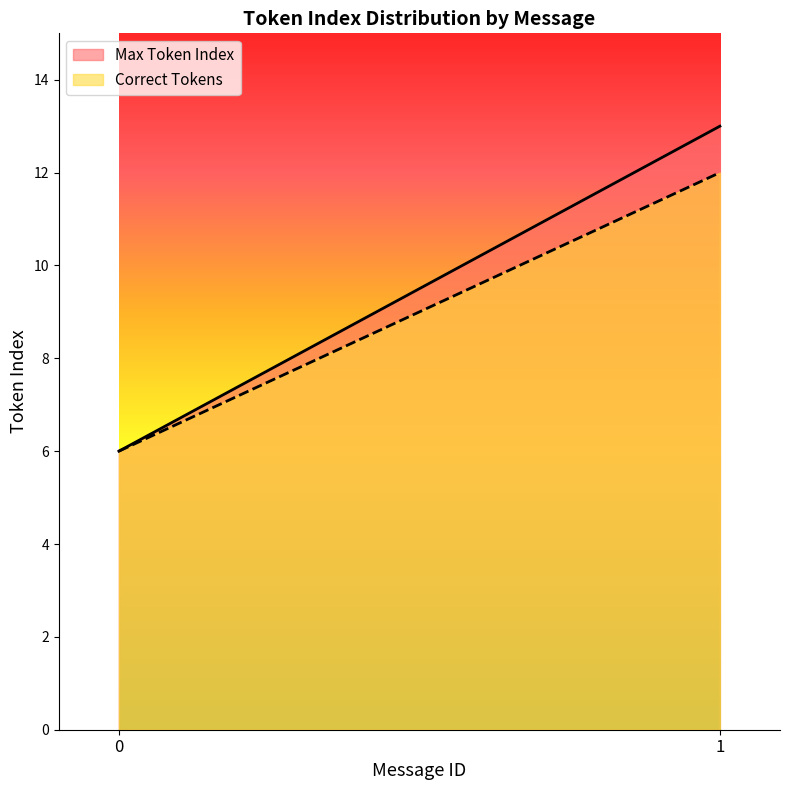

At how many categories does at least one series exceed 9?

1